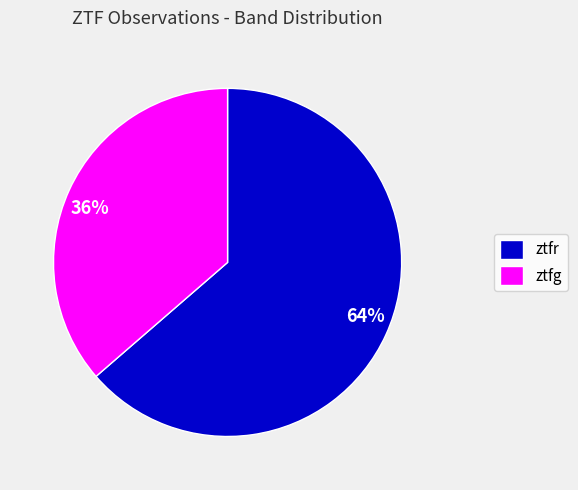

Combined, do 36% and 64% account for over 50%?

Yes